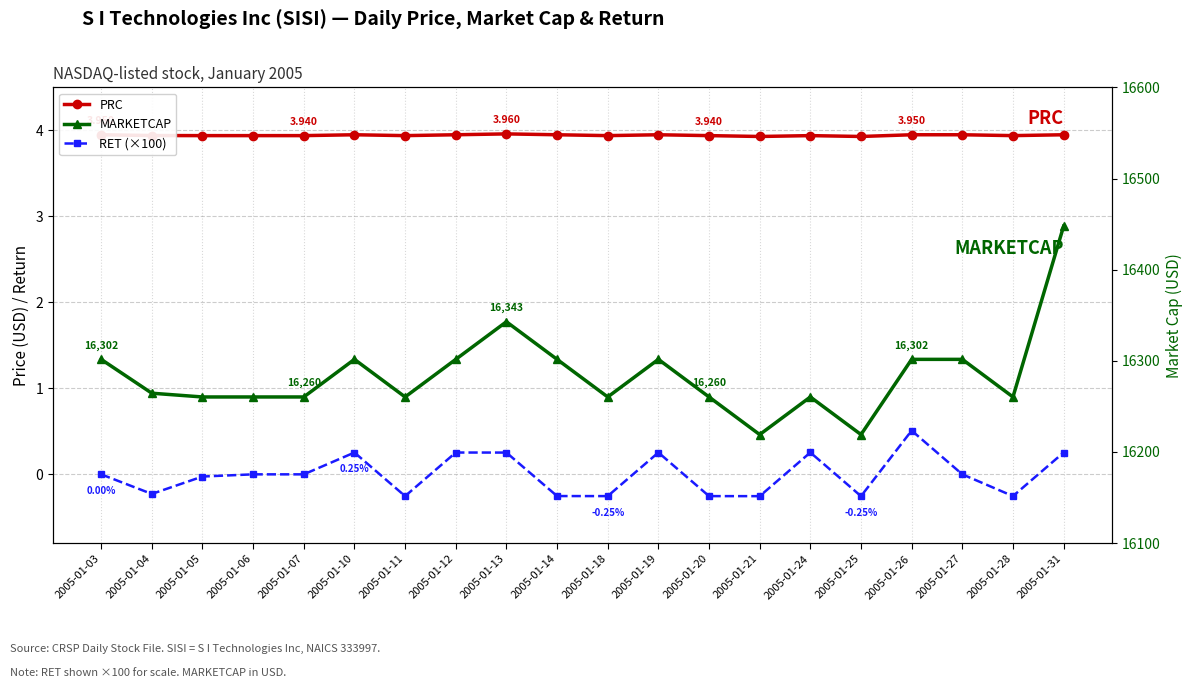

True or false: RET (×100) has more than 1 points higher than both neighbors.

True